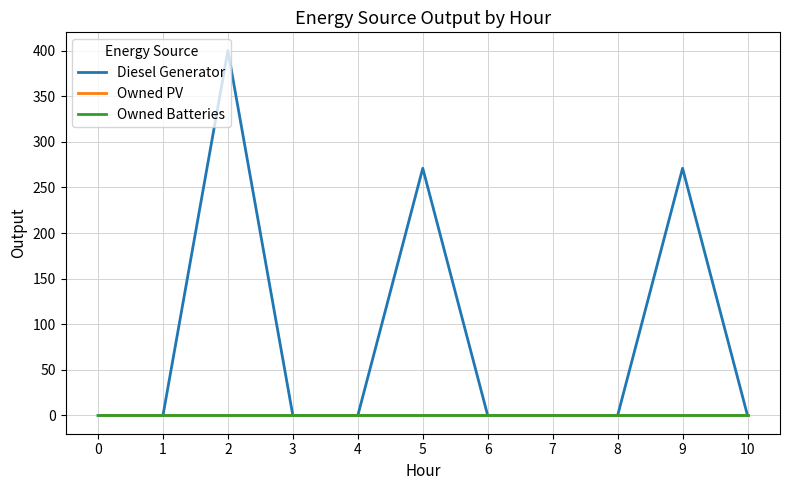

Is this an area chart (filled region under the line)?

No